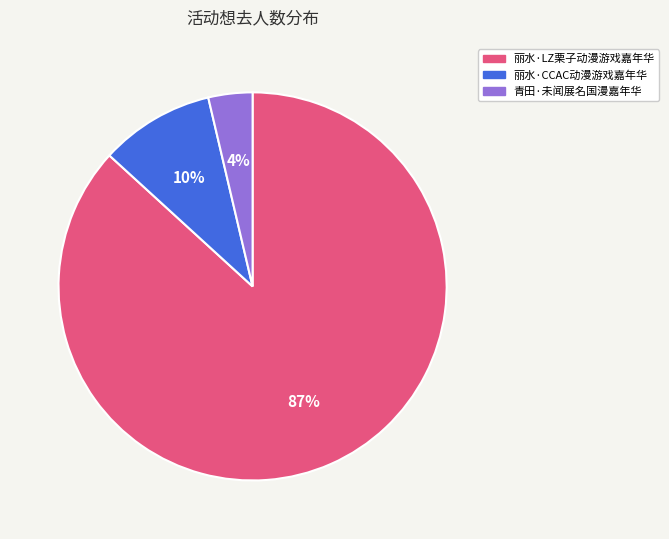

What is the majority slice?

丽水·LZ栗子动漫游戏嘉年华